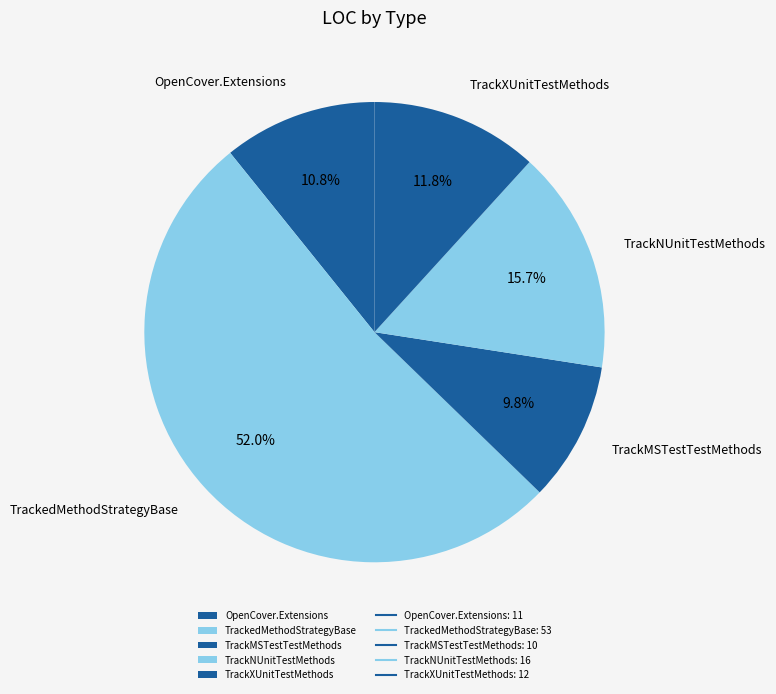

Does any single category account for the majority?

Yes